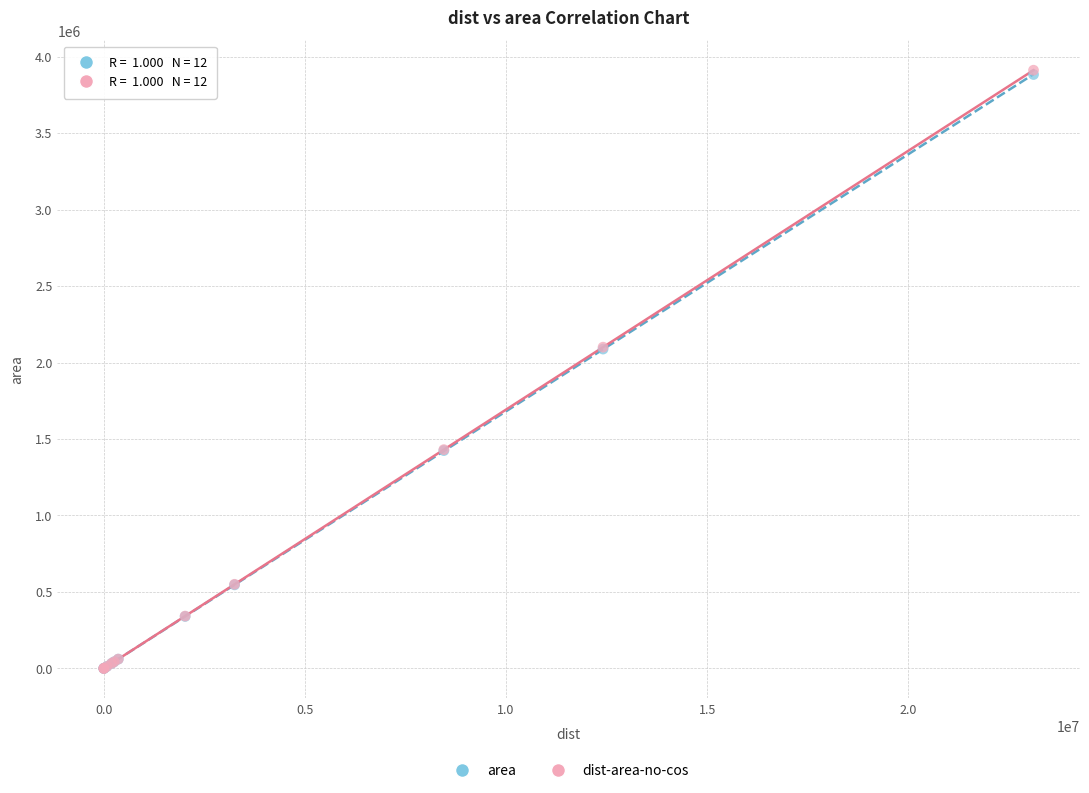

Which series has the widest spread of Y values?

dist-area-no-cos